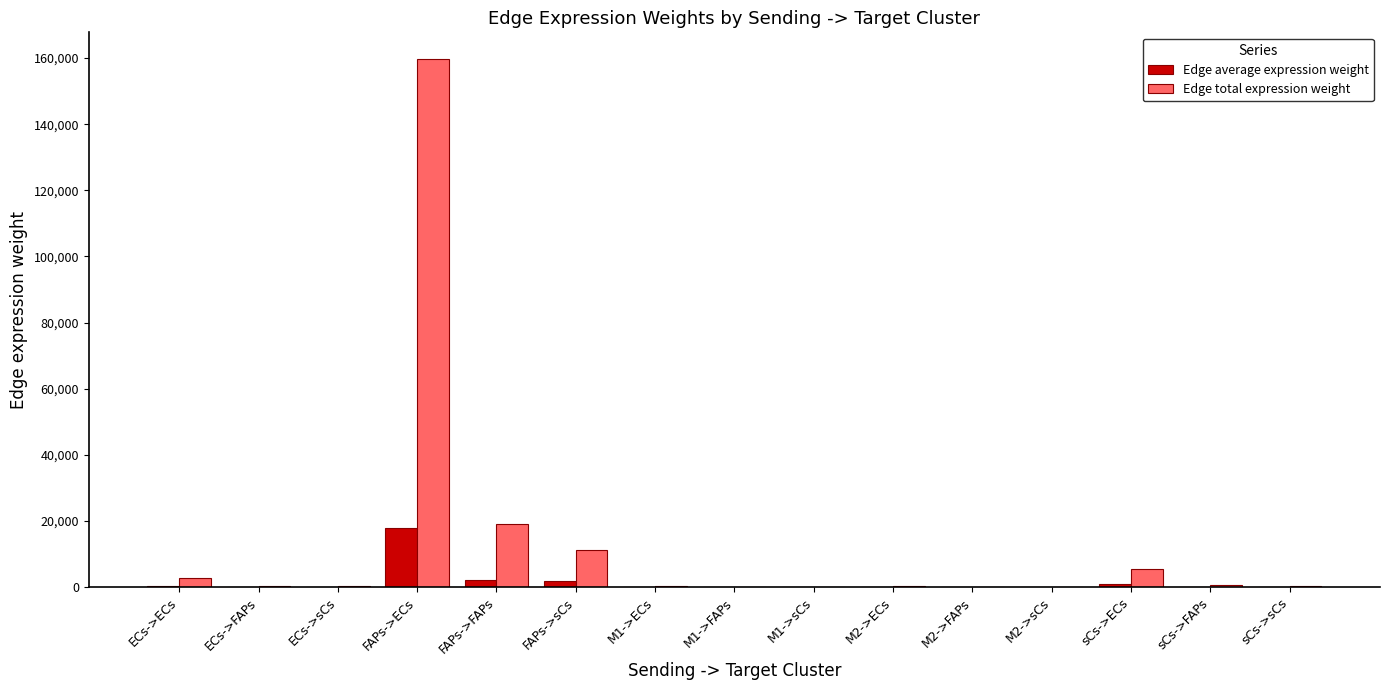

What is the sum of the Edge average expression weight values at M1->ECs and sCs->ECs?

925.5